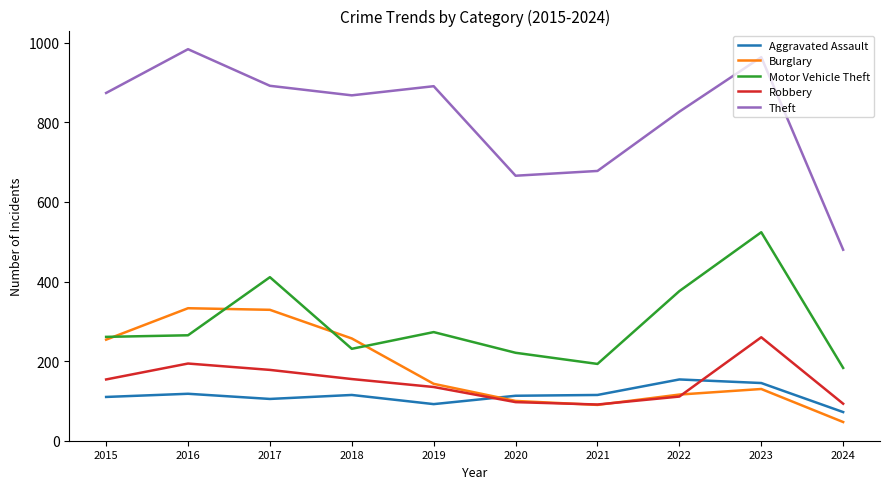

At which label is Motor Vehicle Theft closest to 353?

2022